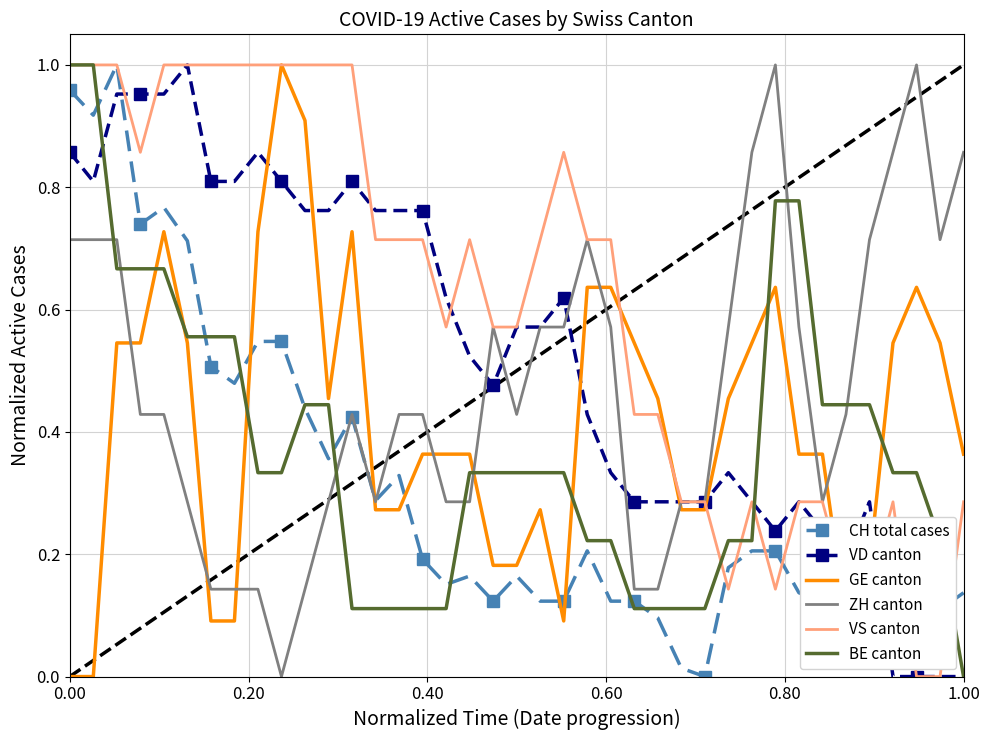

Which series has the largest total across all categories?

VS canton